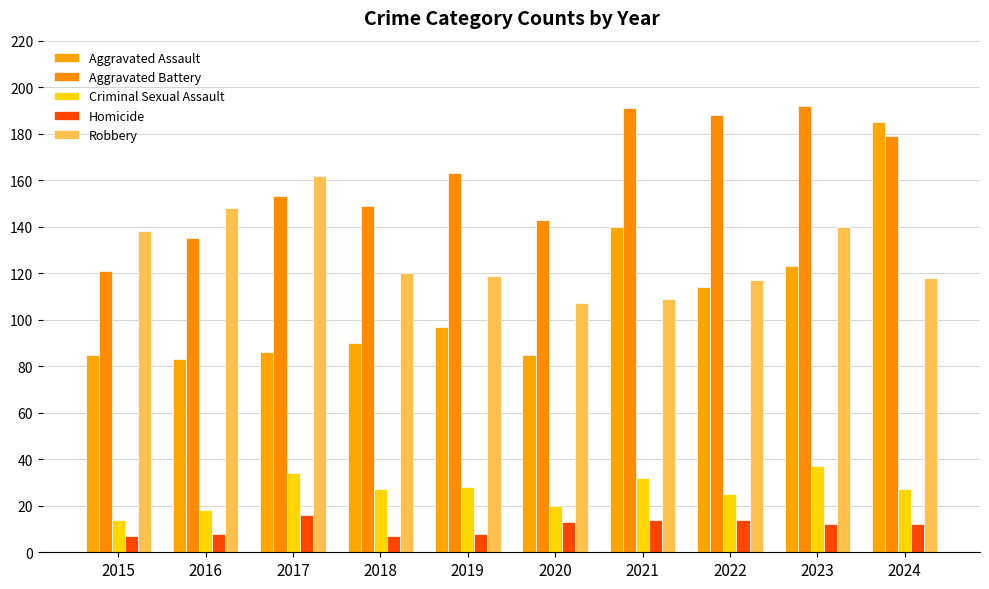

True or false: Aggravated Assault has a value of 85 at 2015.

True